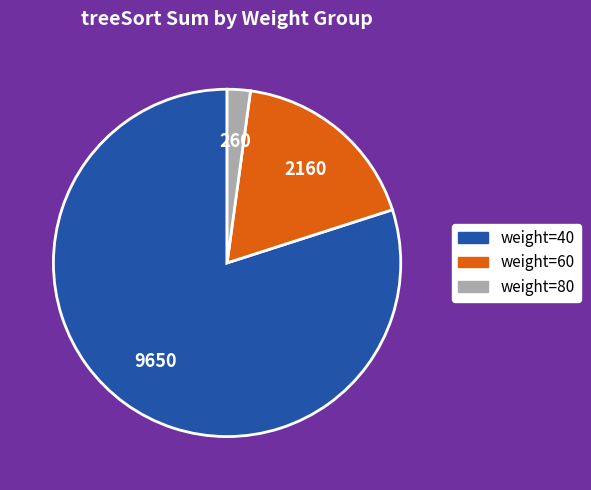

Is there any slice that represents more than half of the pie?

Yes